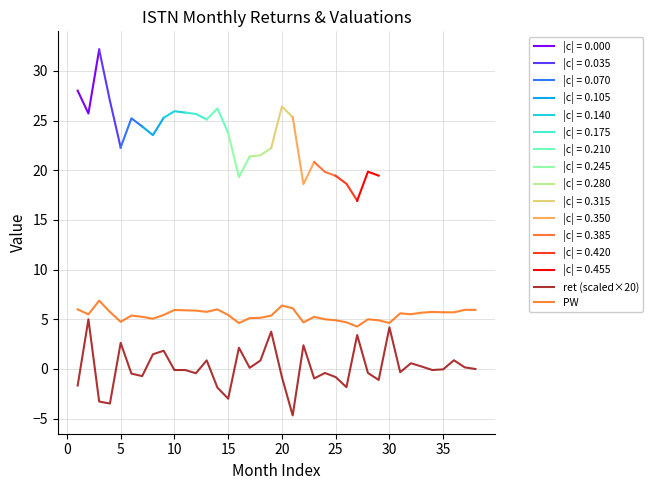

True or false: ret (scaled×20) has more than 1 points higher than both neighbors.

True